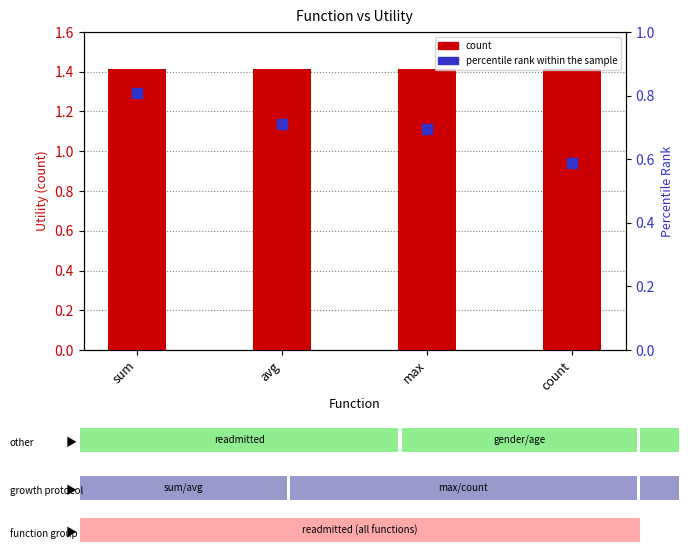

Which series reaches the minimum Y coordinate?

percentile rank within the sample